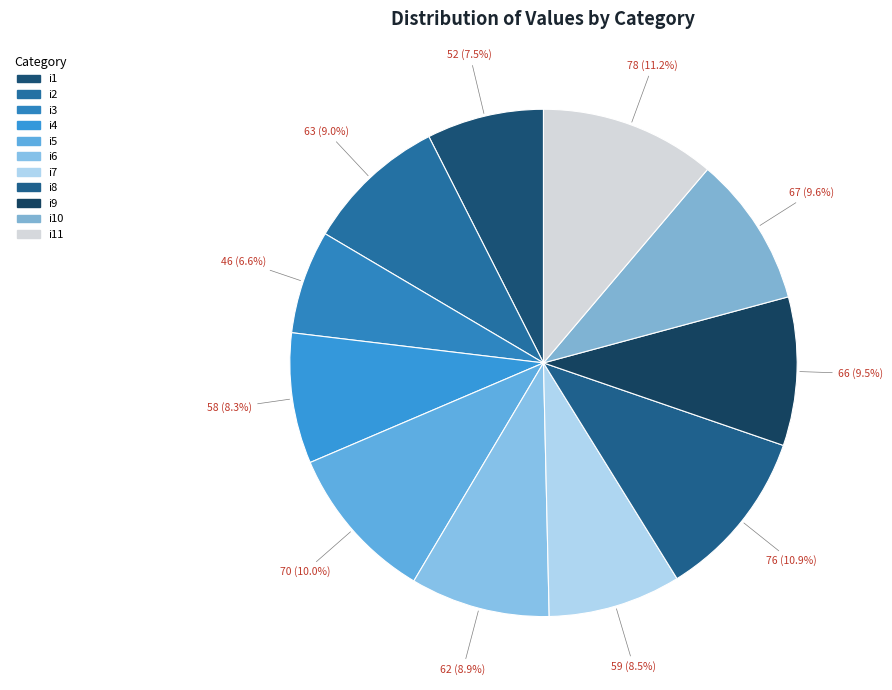

How many slices are in this pie chart?

11